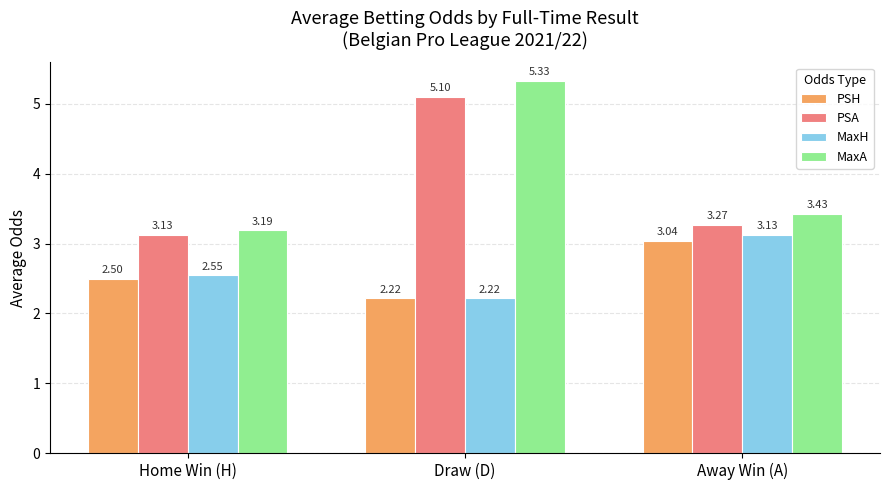

How many bars are there in each group?

4